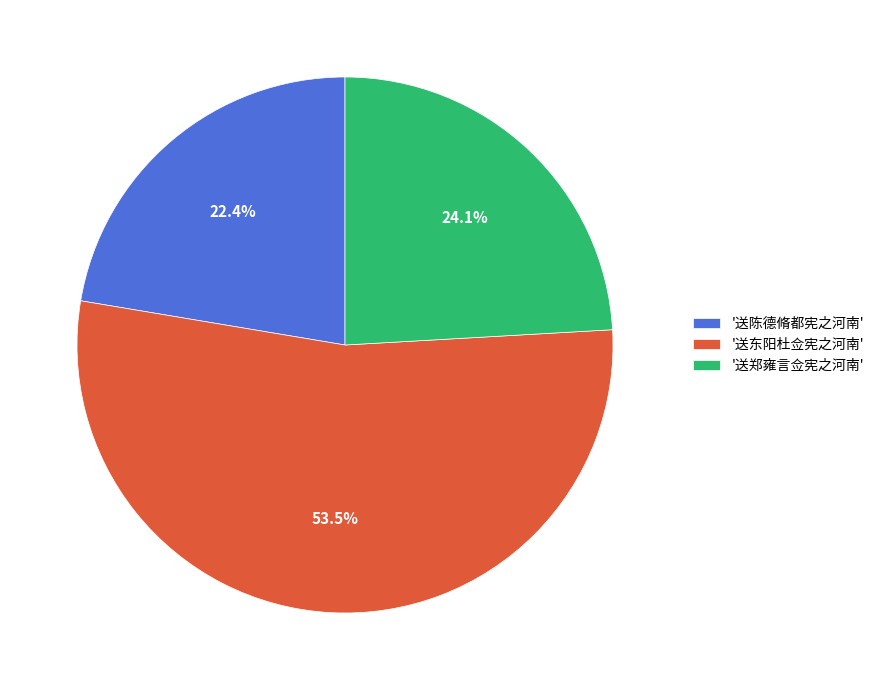

Count the number of slices in the pie.

3